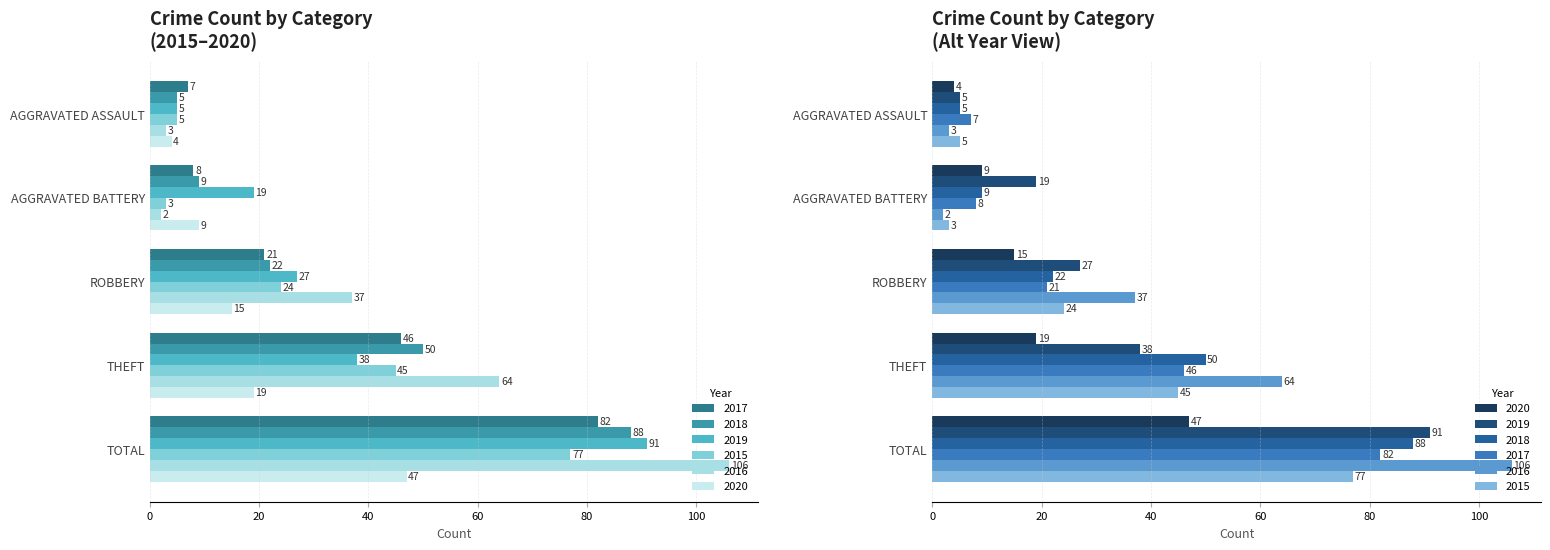

What is the label of the 2nd bar from the right?

THEFT